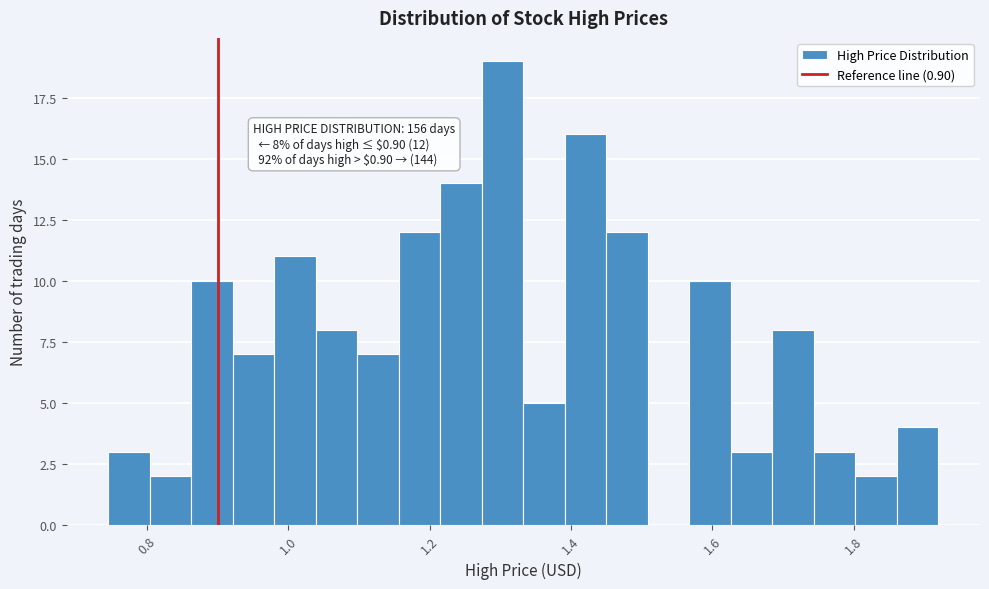

Read against the x-axis, roughly where is the centre of the tallest bar?

1.30